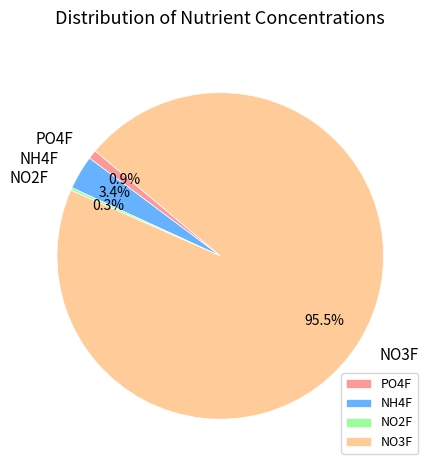

Is there any slice that represents more than half of the pie?

Yes